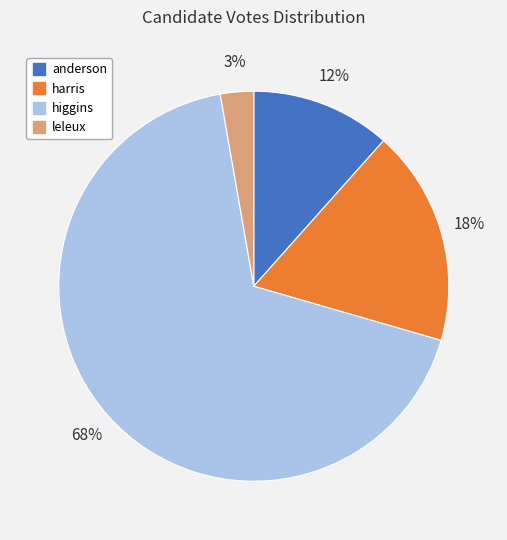

Is there any slice that represents more than half of the pie?

Yes